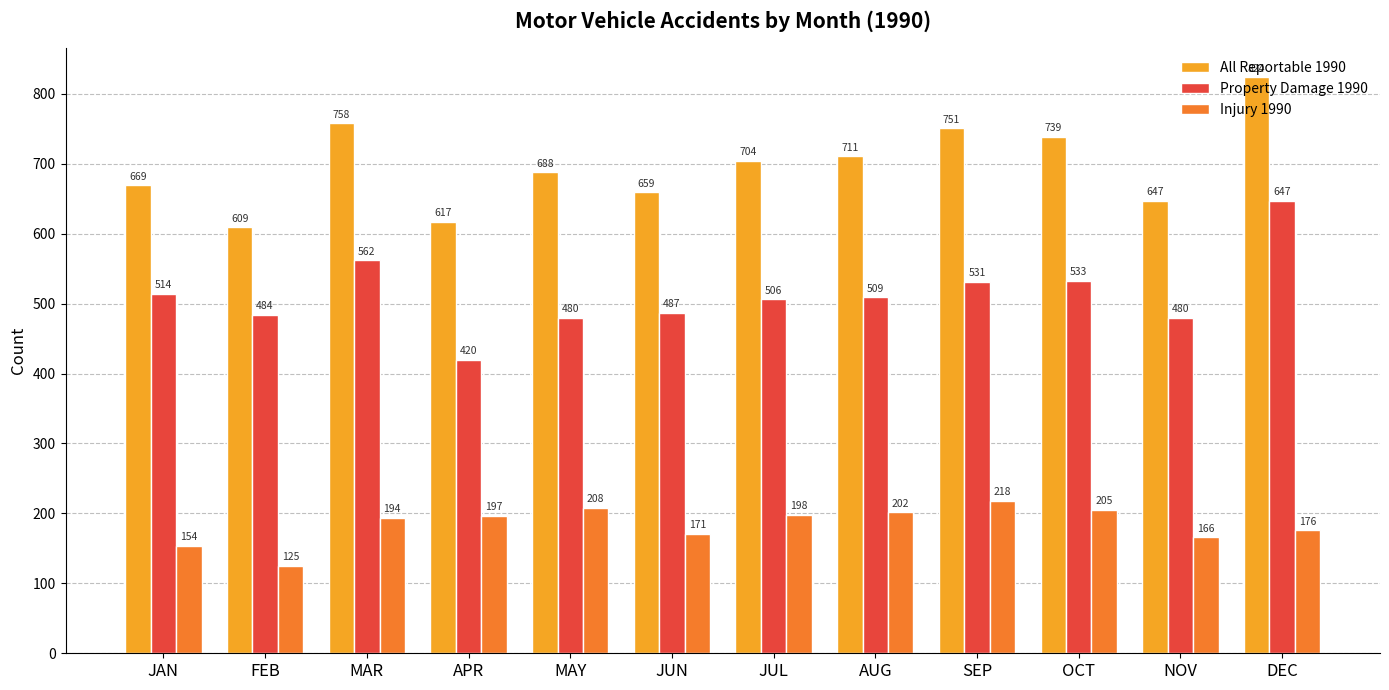

What is the value of the Property Damage 1990 bar at the 4th from the left?

420